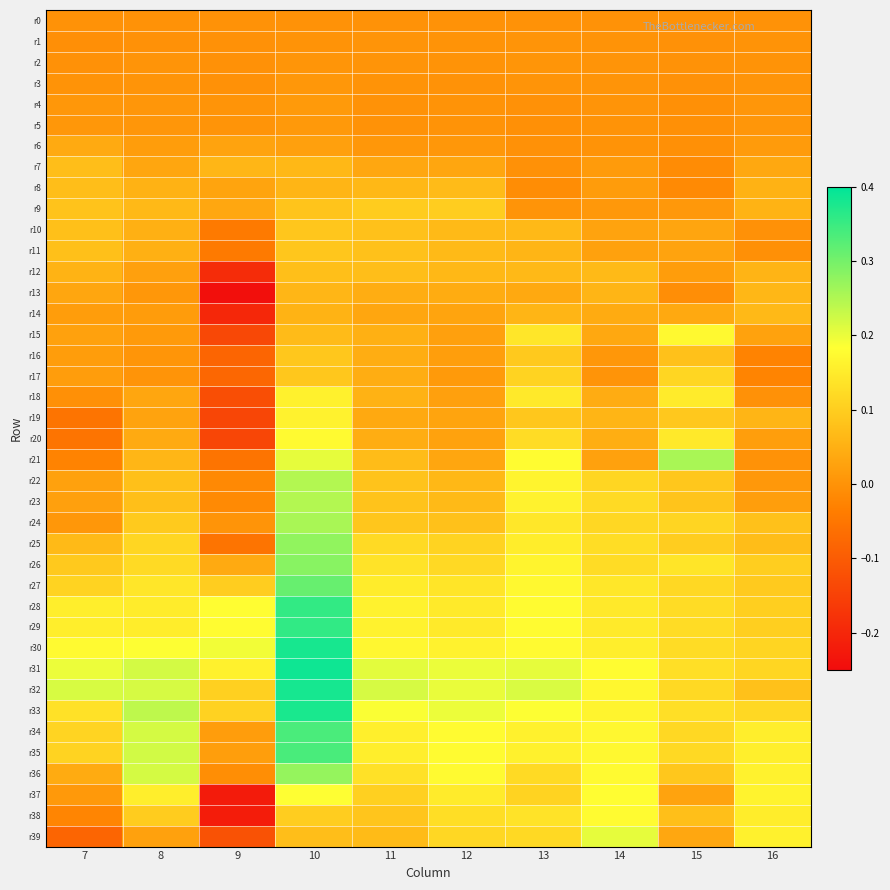

How many series are shown in this chart?

40